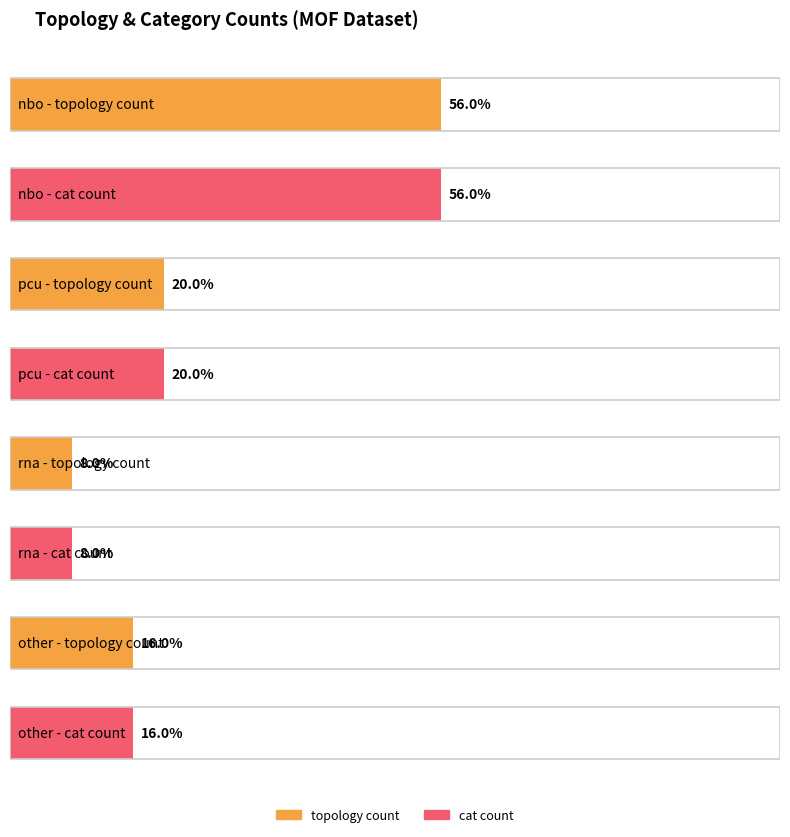

Is it true that nbo equals 14 at nbo?

True